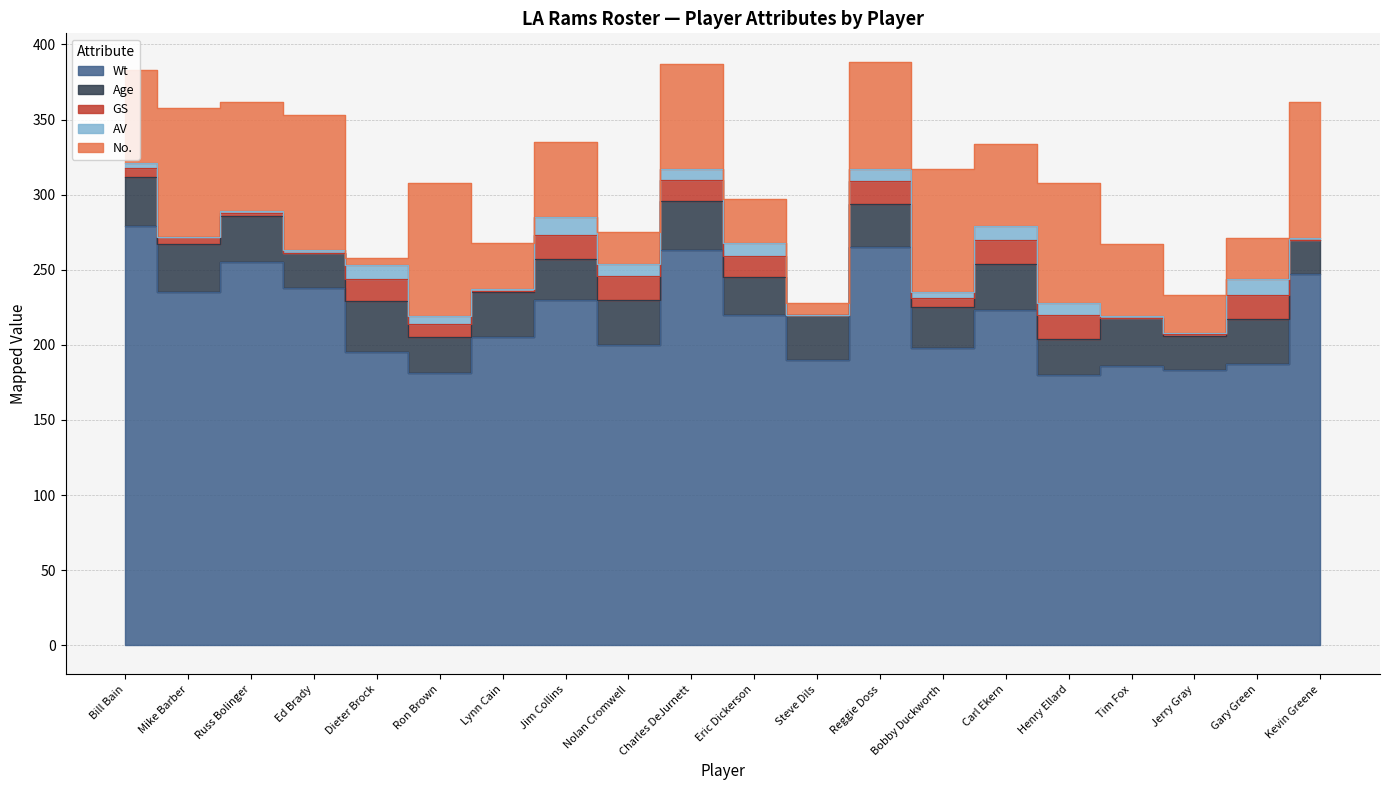

Which has a higher value, Ron Brown or Dieter Brock?

Dieter Brock